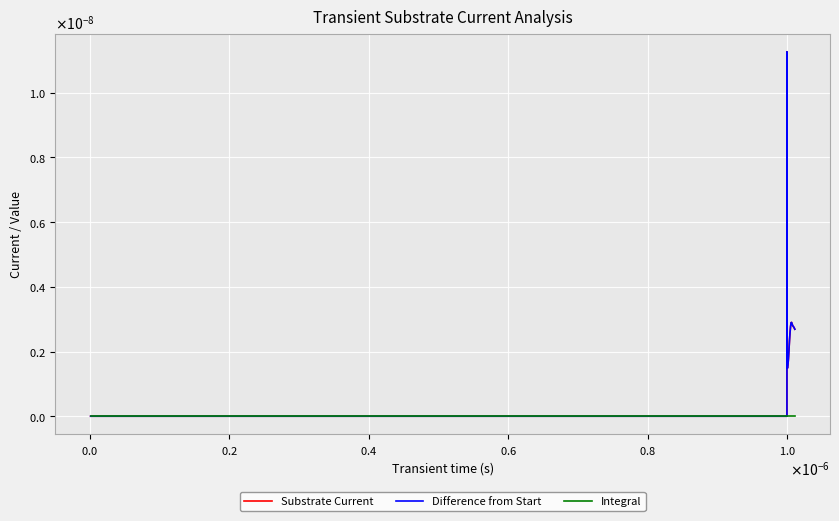

Does the chart have visible grid lines?

Yes